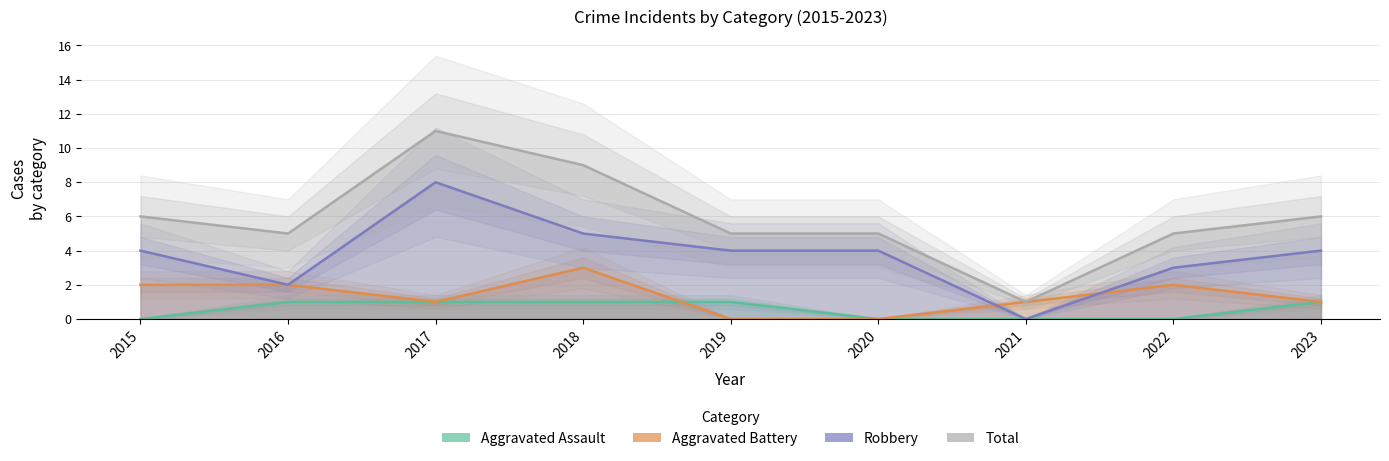

At which label does Aggravated Assault reach its peak?

2016